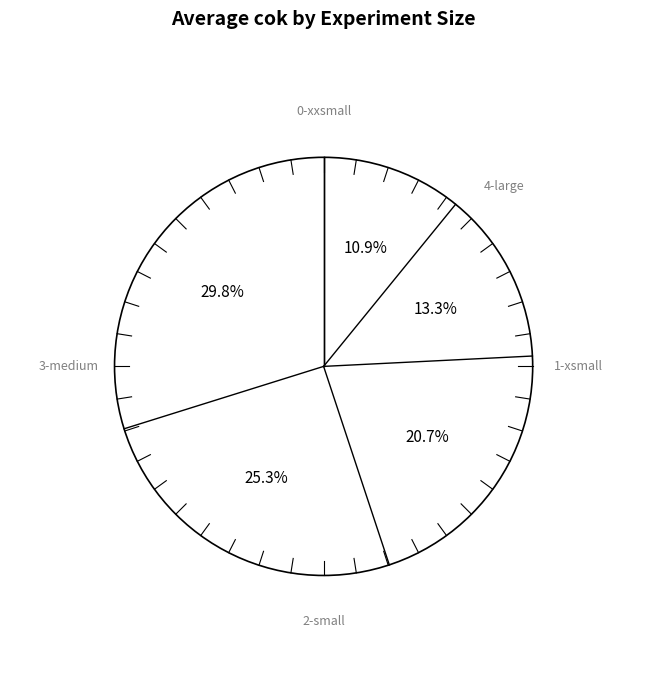

To the nearest percent, what is the average slice percentage?

20%